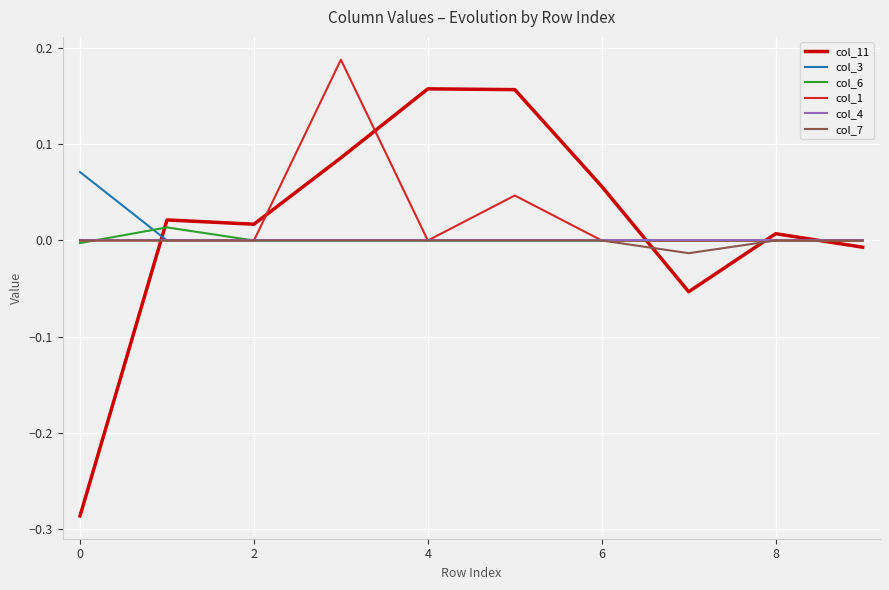

Which series has the largest total across all categories?

col_1